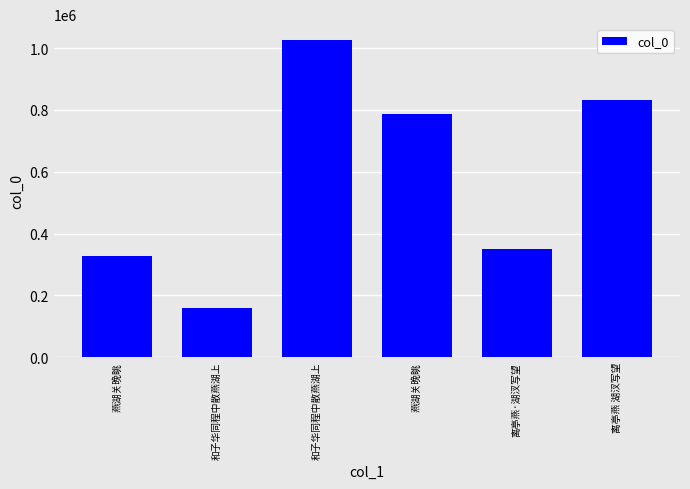

List the labels in order of value, smallest first.

和子华同程中散燕湖上, 燕湖关晚眺, 离亭燕·湖汊写望, 燕湖关晚眺, 离亭燕 湖汊写望, 和子华同程中散燕湖上